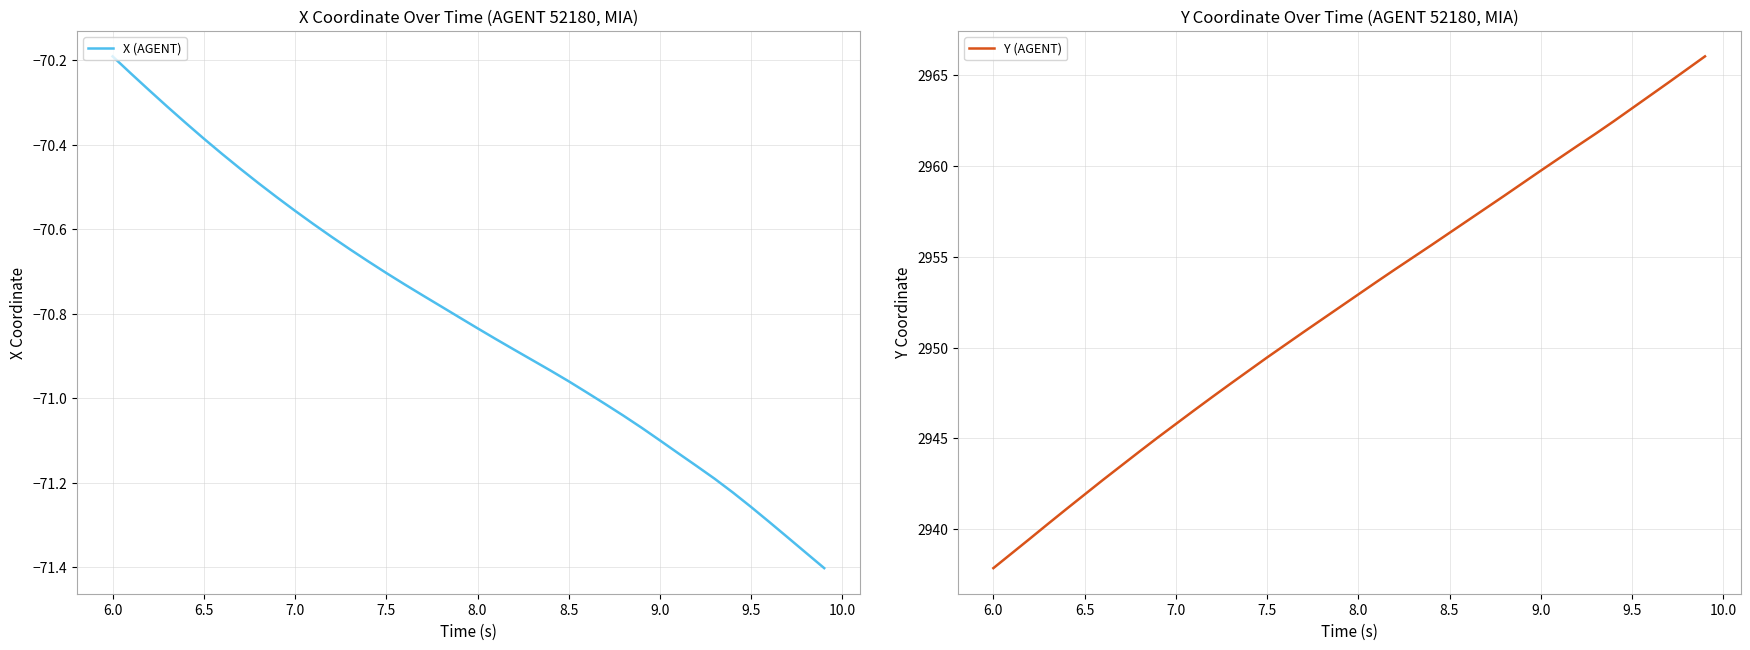

What is the lowest value of the Y (AGENT) series?

2937.9